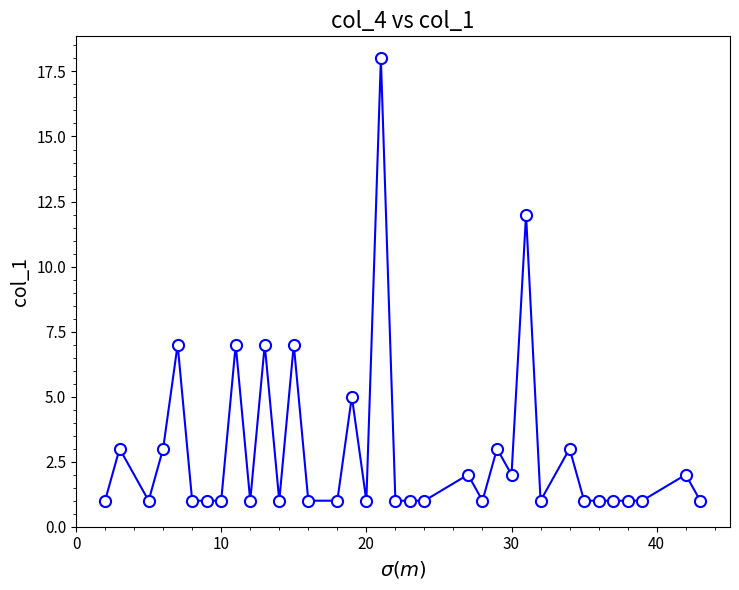

What is the maximum value shown in the chart?

18